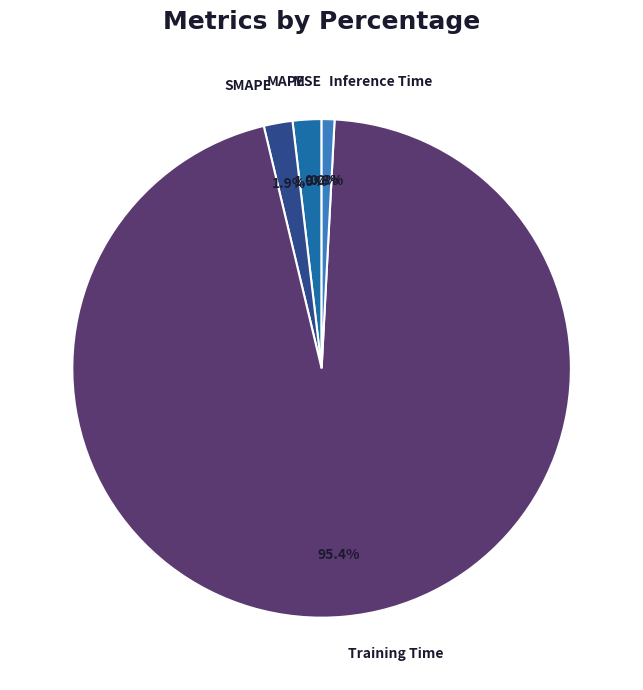

What is the largest slice in the pie chart?

Training Time